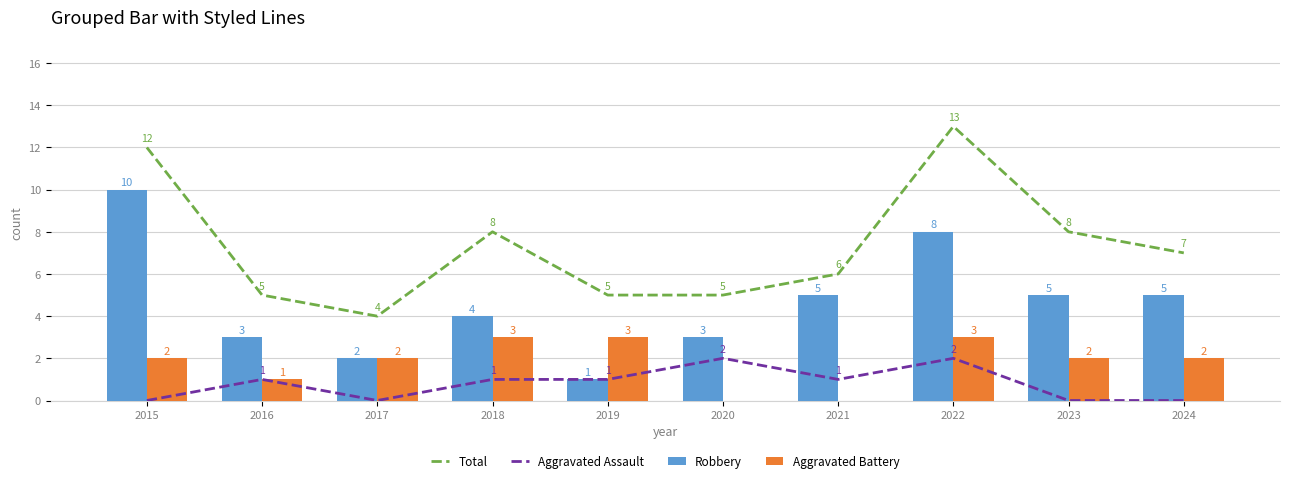

What is the highest value of the Aggravated Battery series?

3